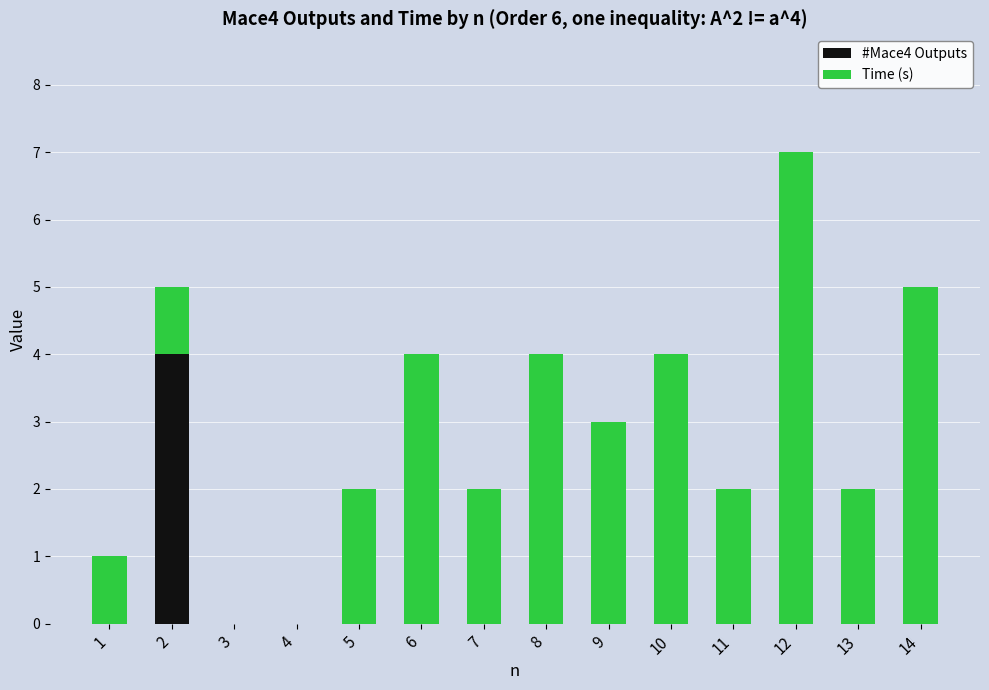

The value of #Mace4 Outputs at 13 is 2. True or false?

False